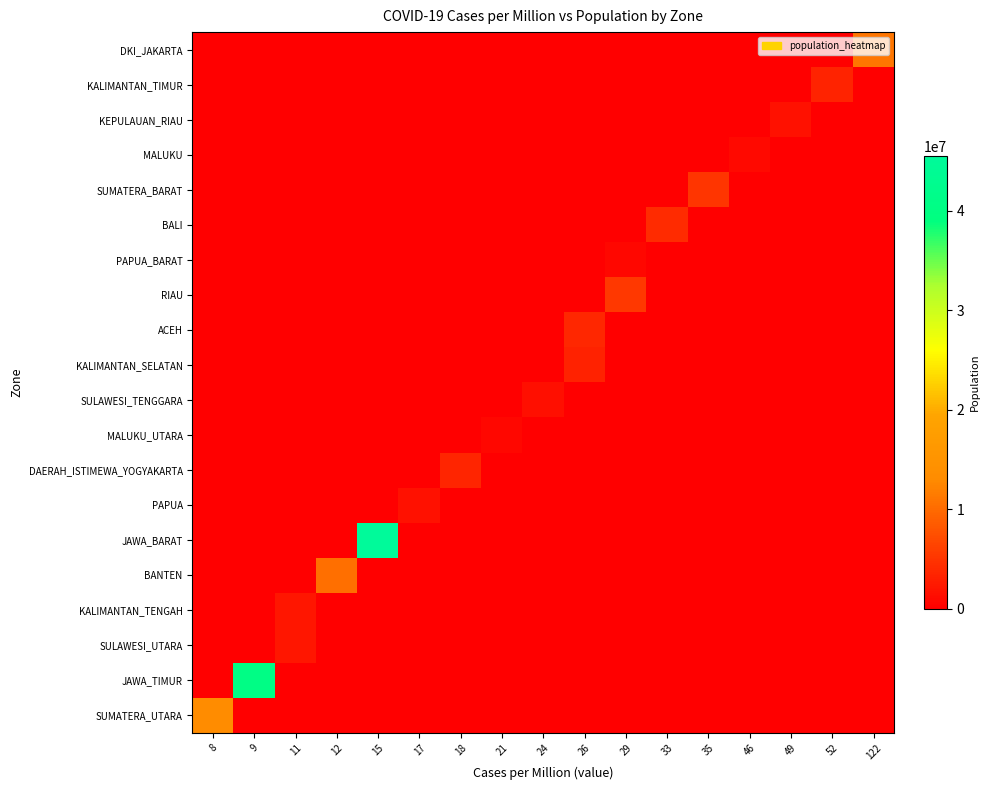

What is the maximum value shown in the chart?

45485037